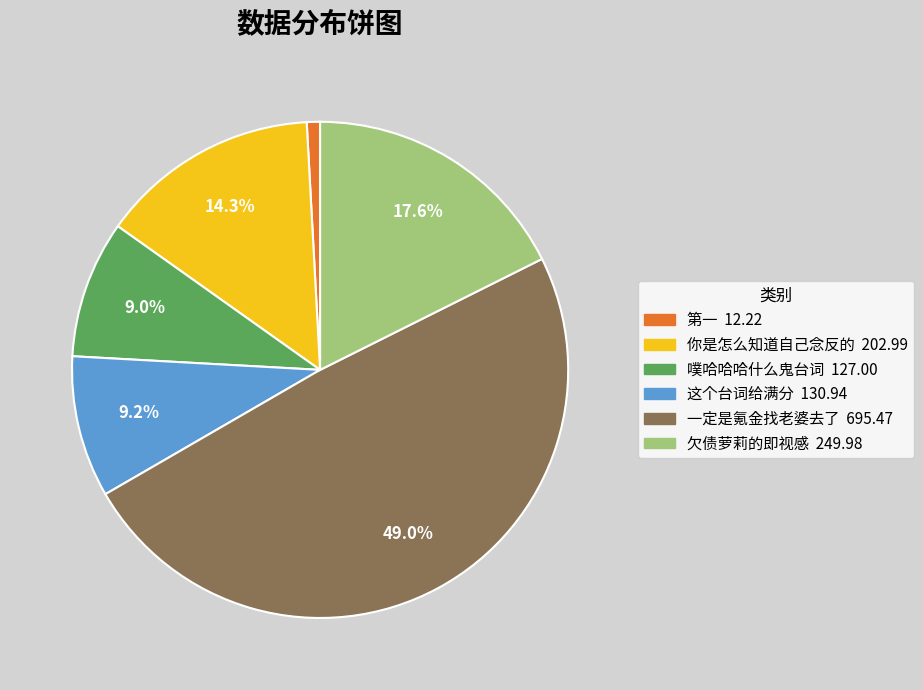

Is 第一 the majority of the pie?

No